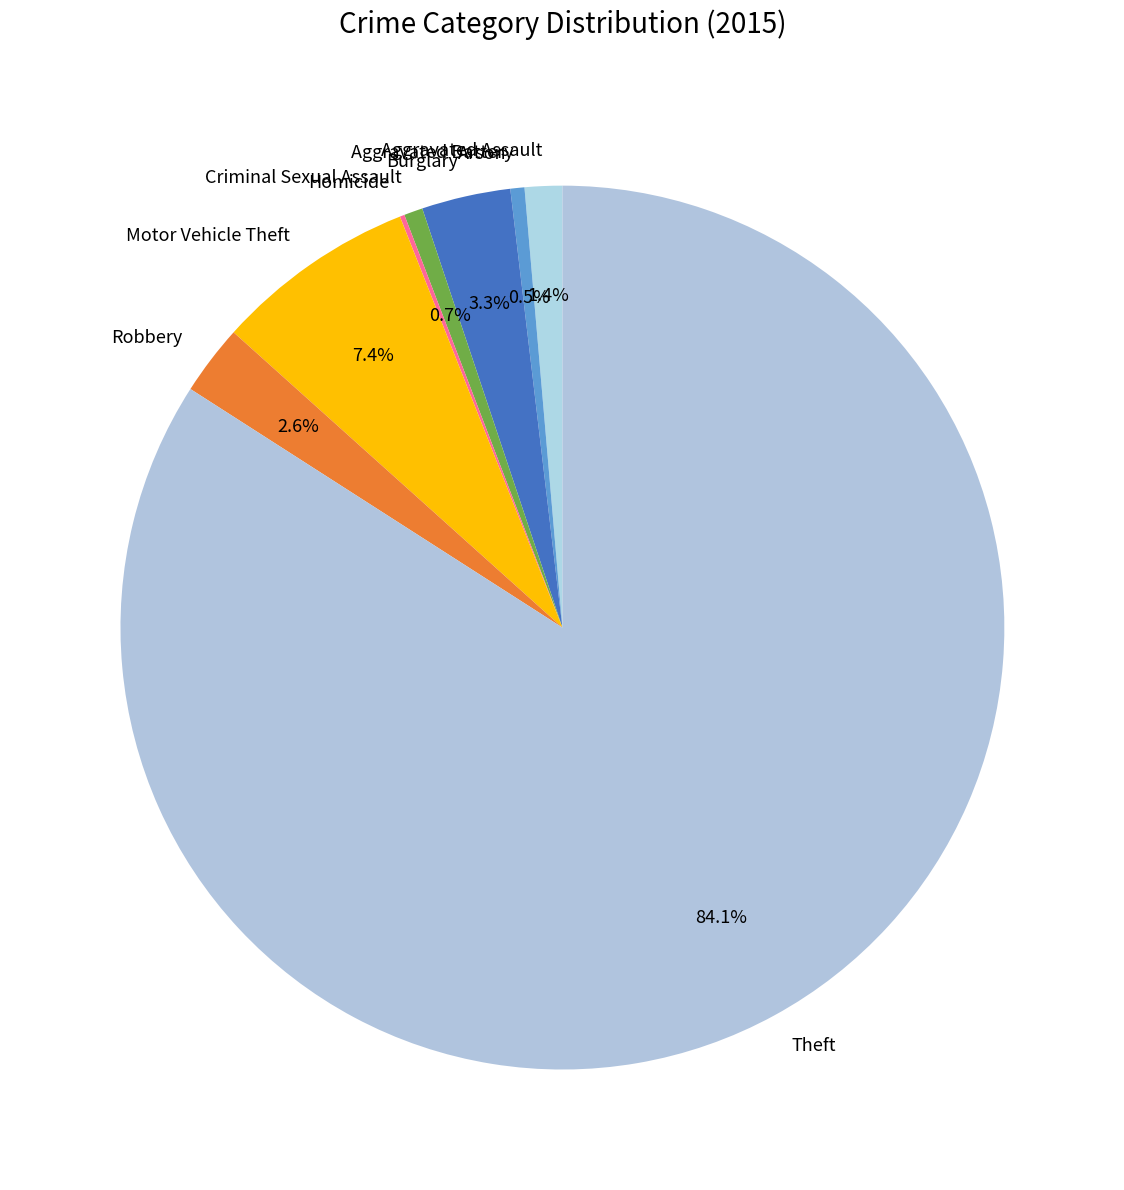

What is the majority slice?

Theft